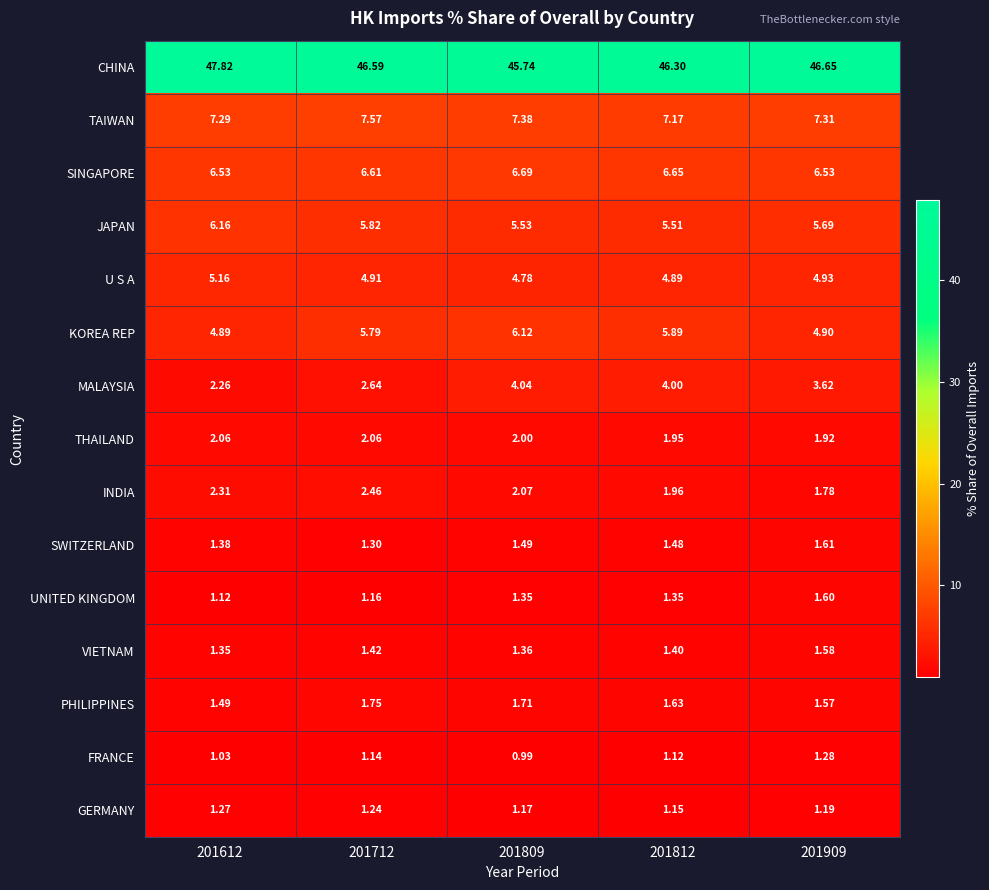

Rank the series at 201809 from lowest to highest value.

FRANCE, GERMANY, UNITED KINGDOM, VIETNAM, SWITZERLAND, PHILIPPINES, THAILAND, INDIA, MALAYSIA, U S A, JAPAN, KOREA REP, SINGAPORE, TAIWAN, CHINA